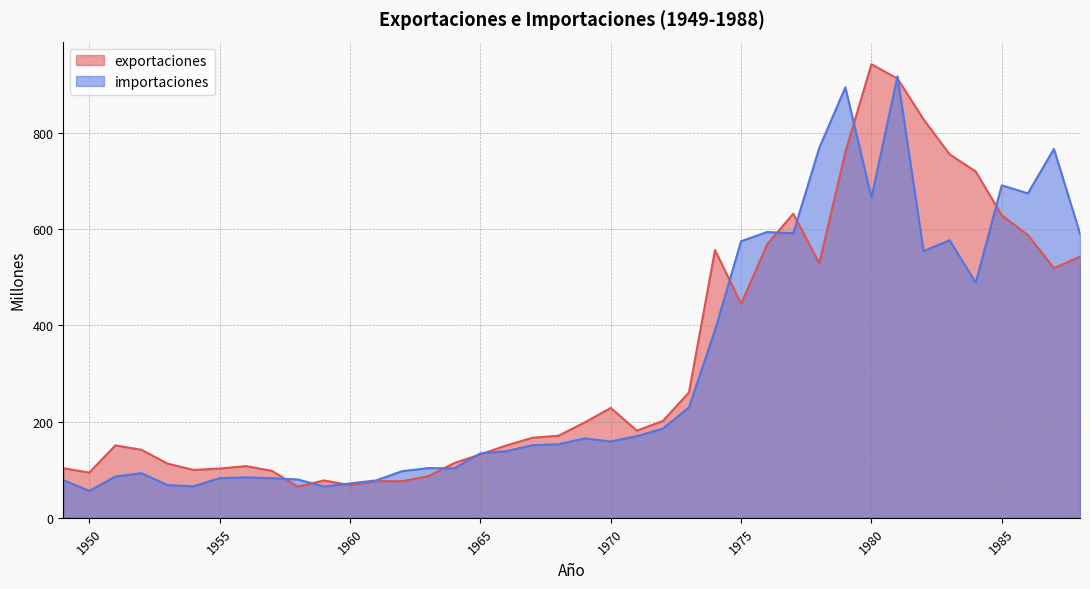

At how many categories does at least one series exceed 134?

25